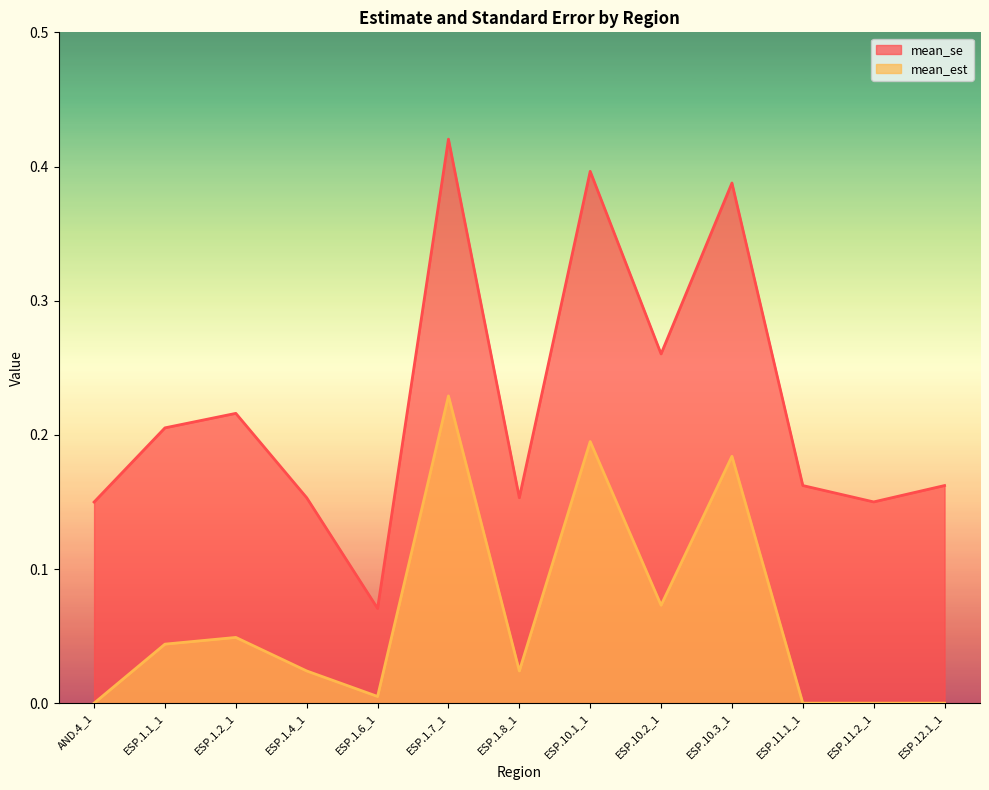

Read the mean_est value at ESP.10.1_1.

0.2